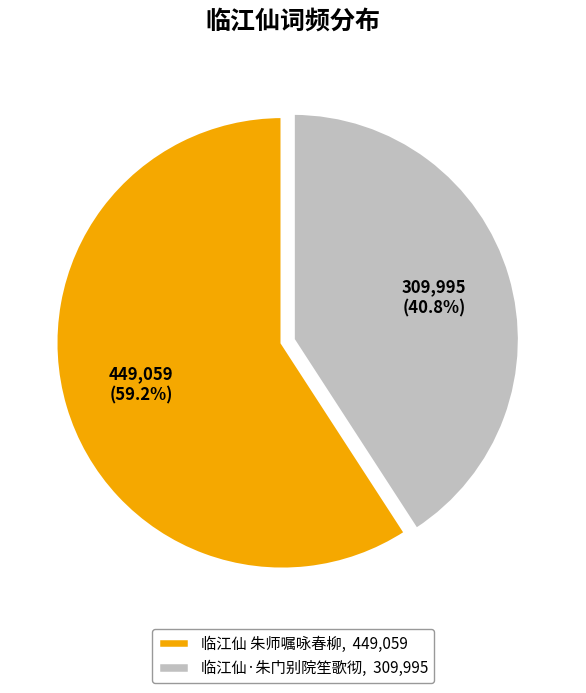

Do 临江仙 朱师嘱咏春柳 and 临江仙·朱门别院笙歌彻 together represent more than half of the pie?

Yes